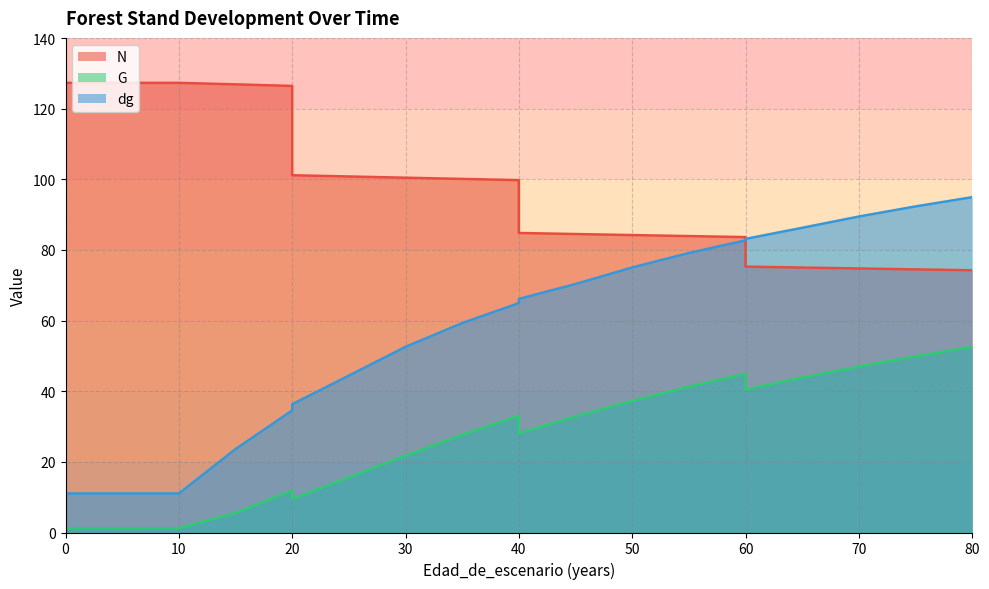

At how many categories does at least one series exceed 72?

20